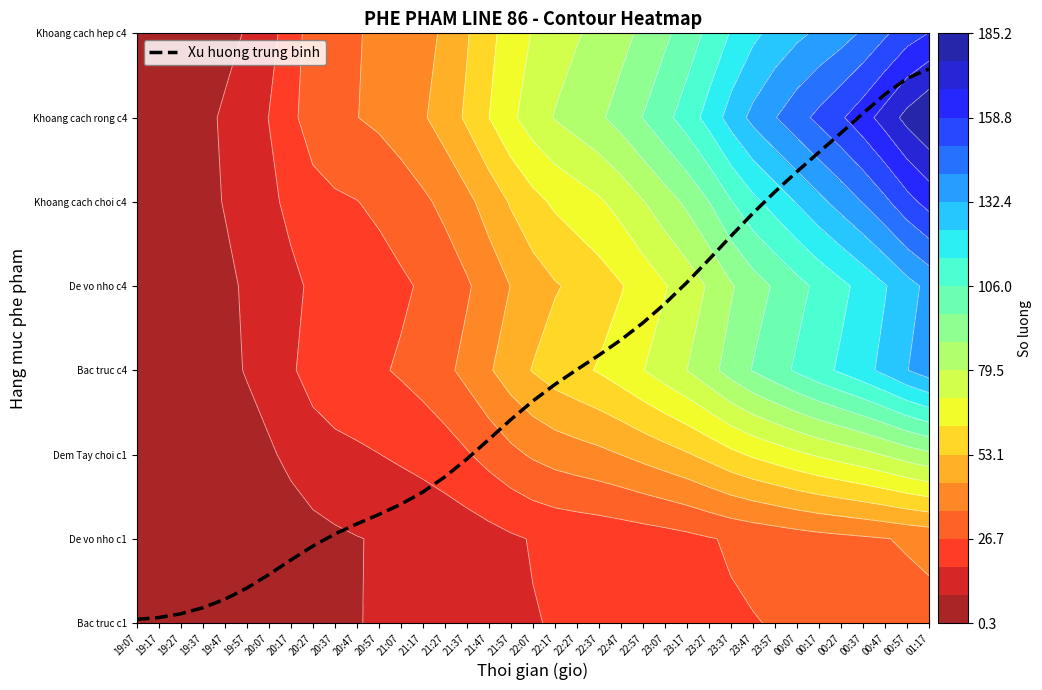

Count the number of values greater than 2.

21